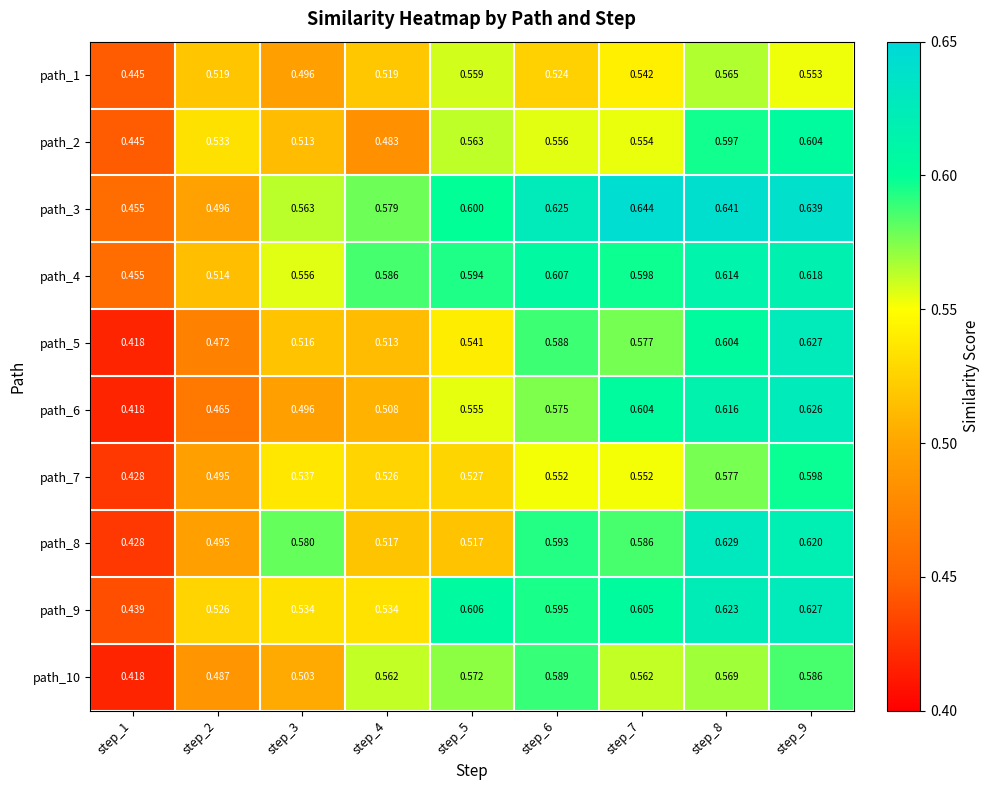

At how many categories does at least one series exceed 0?

9